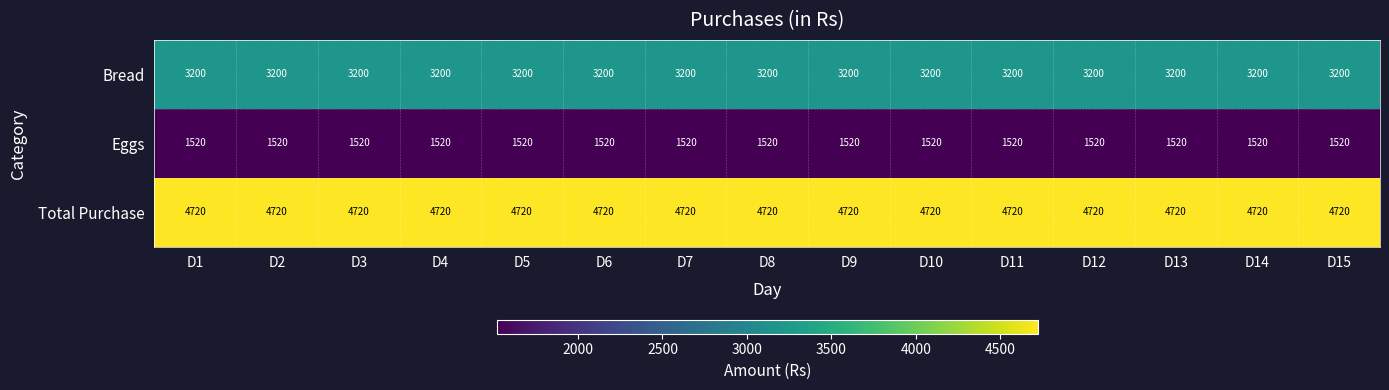

At how many categories does at least one series exceed 3766?

15